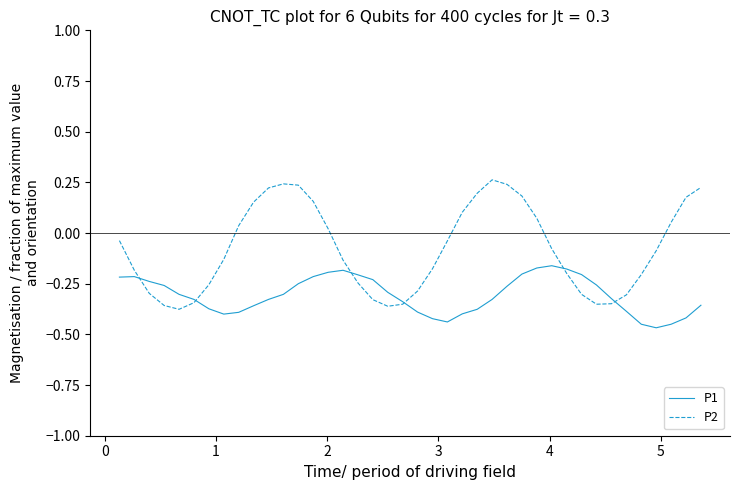

Rank the series by their maximum value, from highest to lowest.

P2, P1